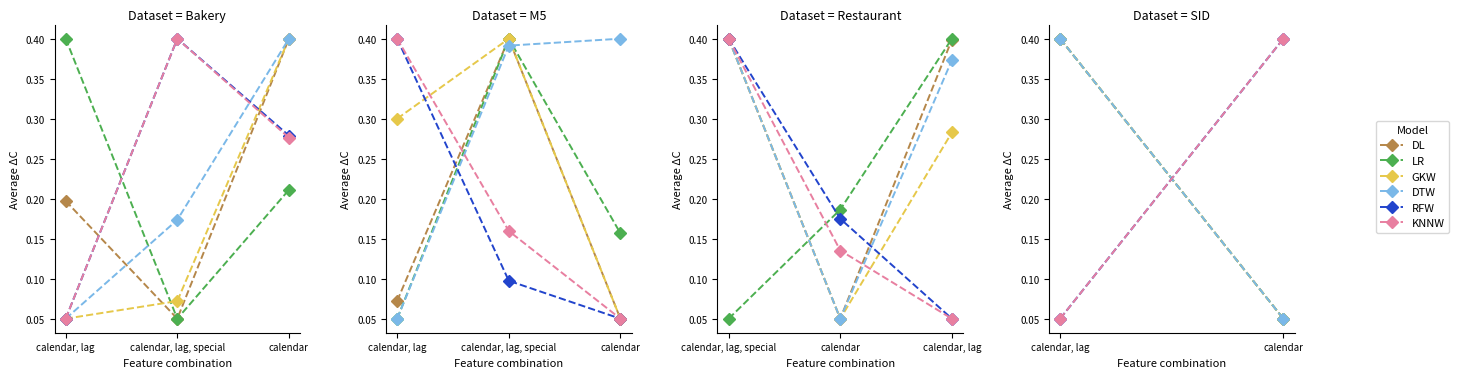

What is the value of the KNNW point at the 2nd from the left?

0.4